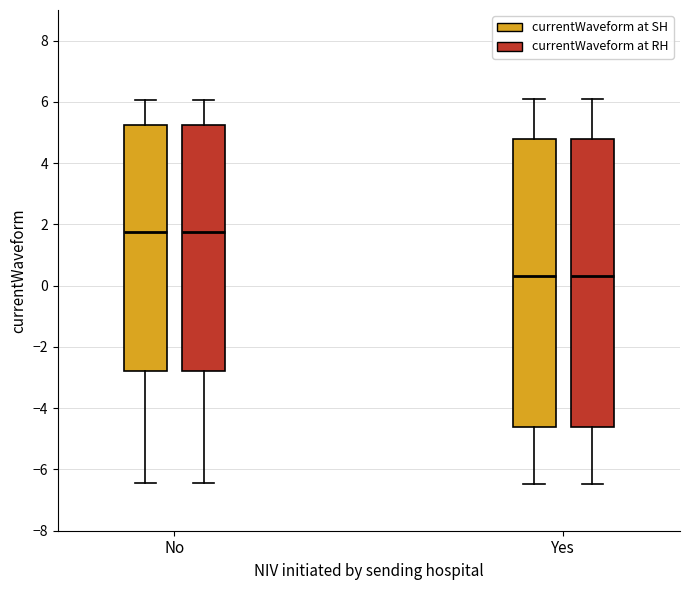

Where does the upper whisker of the box for No (currentWaveform at RH) end on the y-axis? The values are not printed on the chart, so give them approximately, as read against the axis.

6.0